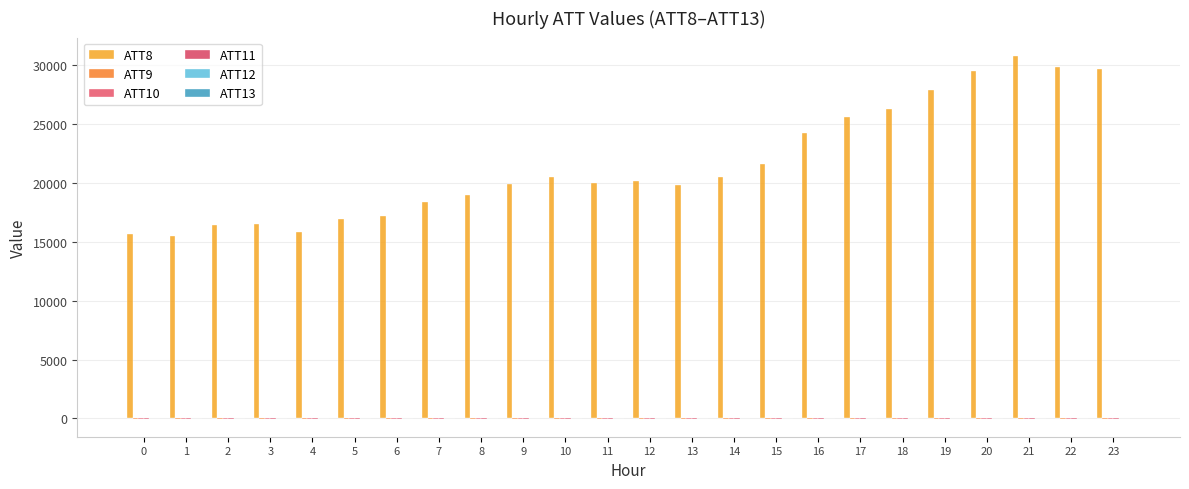

Count the number of categories in the chart.

24